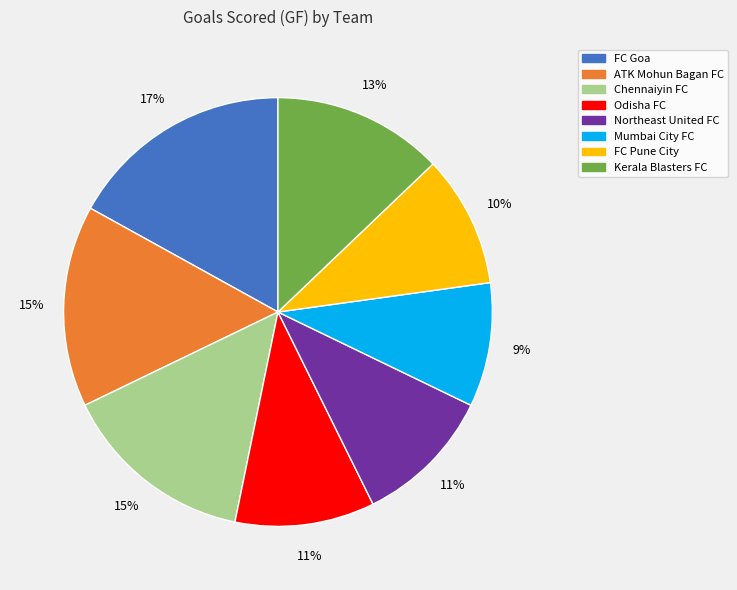

To the nearest percent, what is the difference between the FC Goa and Northeast United FC slice percentages?

6%